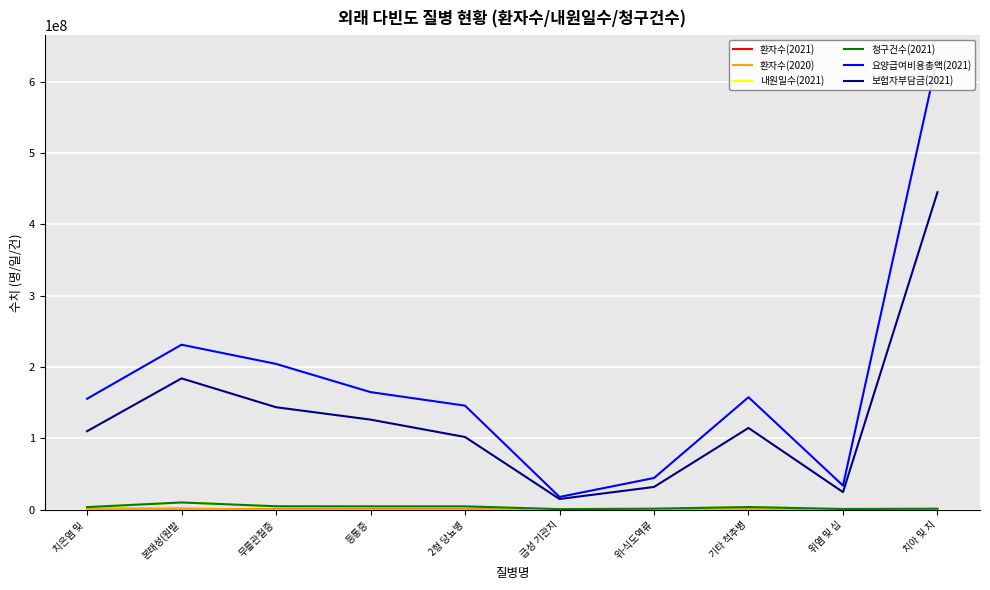

Reading left to right, extract all data points from this chart.

환자수(2021): 치은염 및 =1499644	본태성(원발=1448183	무릎관절증=784465	등통증=746262	2형 당뇨병=720498	급성 기관지=399842	위-식도역류=604060	기타 척추병=576758	위염 및 십=541632	치아 및 지=492538
환자수(2020): 치은염 및 =1372426	본태성(원발=1419486	무릎관절증=766973	등통증=743432	2형 당뇨병=691111	급성 기관지=706204	위-식도역류=584049	기타 척추병=560960	위염 및 십=531544	치아 및 지=511592
내원일수(2021): 치은염 및 =3824436	본태성(원발=10367313	무릎관절증=5044088	등통증=4936996	2형 당뇨병=4930062	급성 기관지=1064062	위-식도역류=1657740	기타 척추병=3980709	위염 및 십=1218640	치아 및 지=1474541
청구건수(2021): 치은염 및 =3870679	본태성(원발=10371632	무릎관절증=5045973	등통증=4937687	2형 당뇨병=4937405	급성 기관지=1064935	위-식도역류=1659440	기타 척추병=3983288	위염 및 십=1219792	치아 및 지=1618626
요양급여비용총액(2021): 치은염 및 =155650387	본태성(원발=231387481	무릎관절증=204519439	등통증=164974171	2형 당뇨병=146030630	급성 기관지=18105213	위-식도역류=44667775	기타 척추병=157810934	위염 및 십=34047336	치아 및 지=633422717
보험자부담금(2021): 치은염 및 =110179380	본태성(원발=184212441	무릎관절증=143799762	등통증=126444022	2형 당뇨병=102083031	급성 기관지=15242277	위-식도역류=32102480	기타 척추병=114764628	위염 및 십=24875861	치아 및 지=444981962